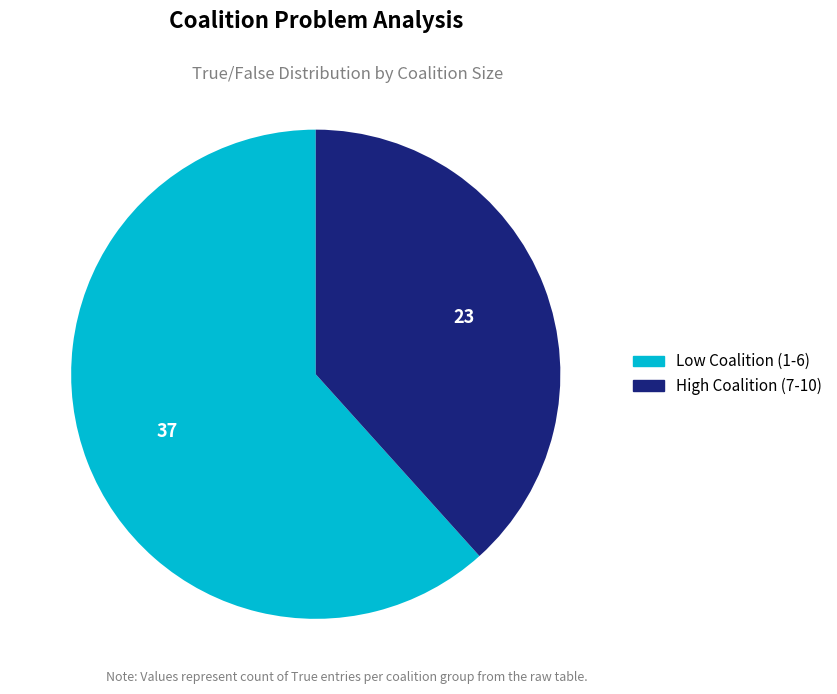

Is there any slice that represents more than half of the pie?

Yes